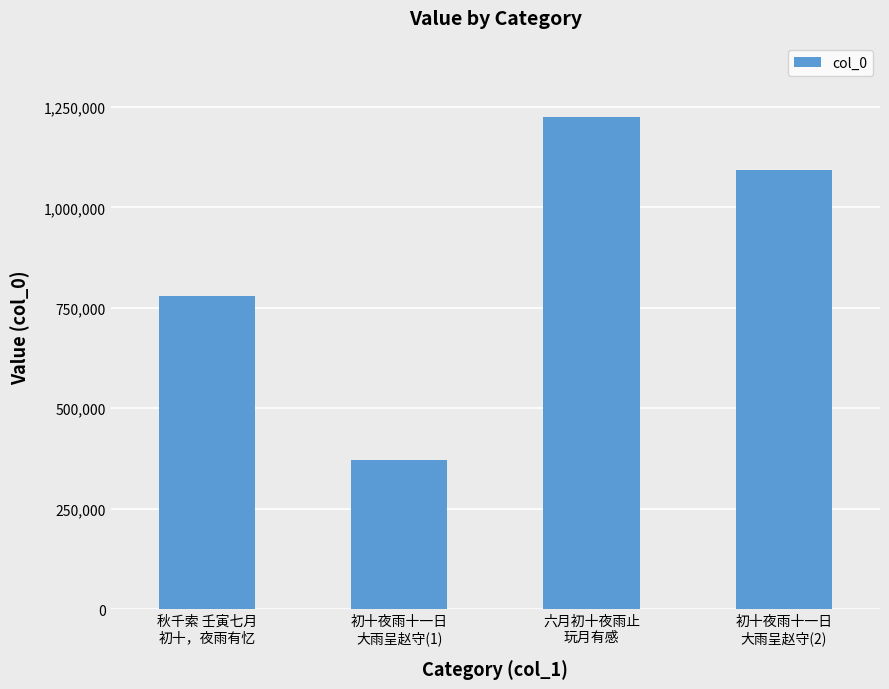

Reading left to right, list all the values displayed in this chart.

秋千索 壬寅七月
初十，夜雨有忆=780244	初十夜雨十一日
大雨呈赵守(1)=371936	六月初十夜雨止
玩月有感=1224215	初十夜雨十一日
大雨呈赵守(2)=1093784